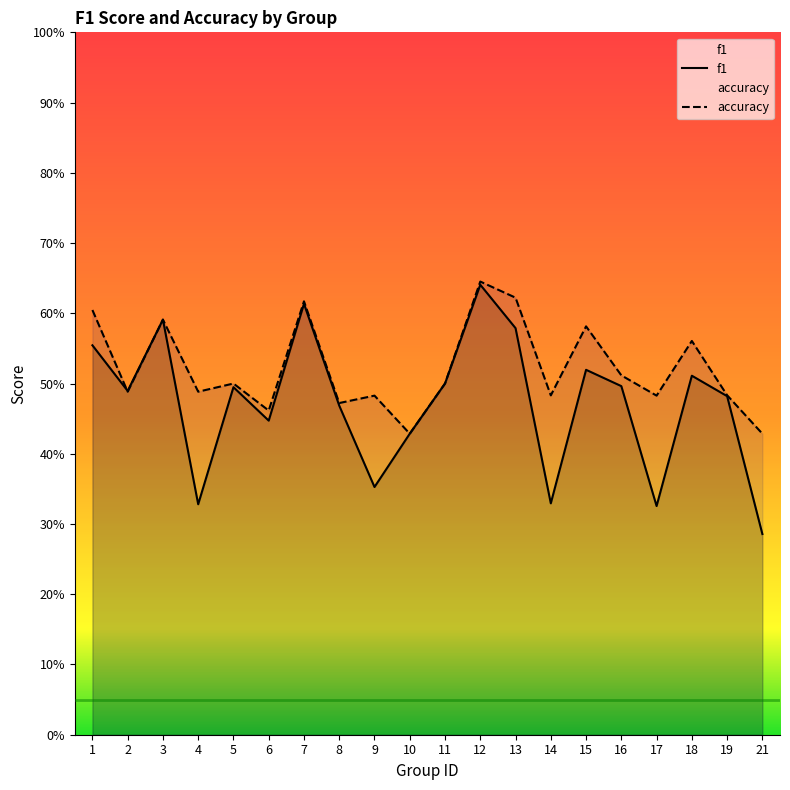

Between which two adjacent categories do f1 and accuracy first intersect?

1 and 2